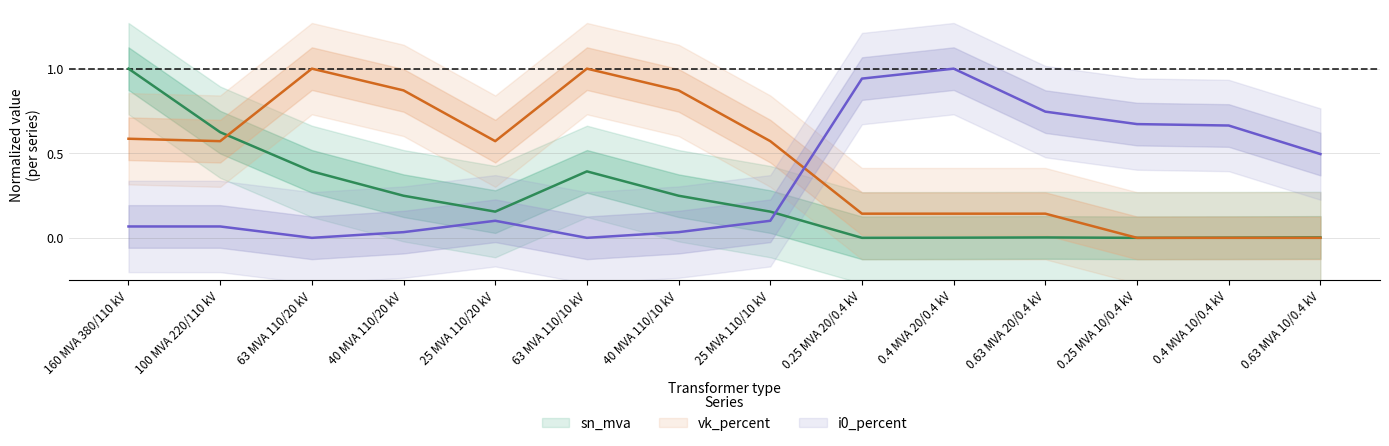

What is the difference between the maximum and minimum values in the sn_mva series?

1.0